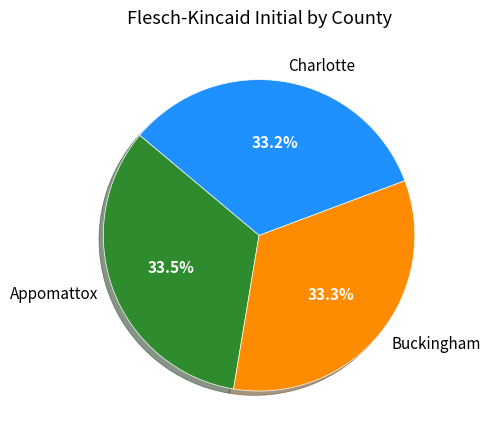

Combined, do Charlotte and Appomattox account for over 50%?

Yes